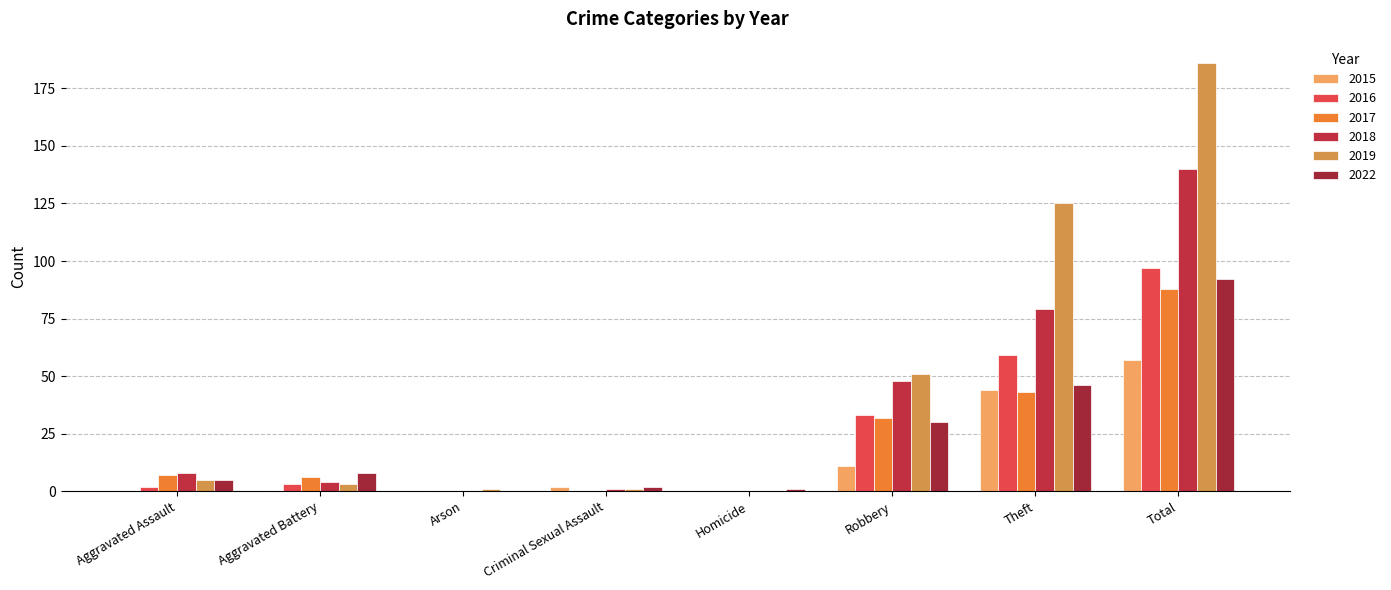

Count the number of data series in this chart.

6